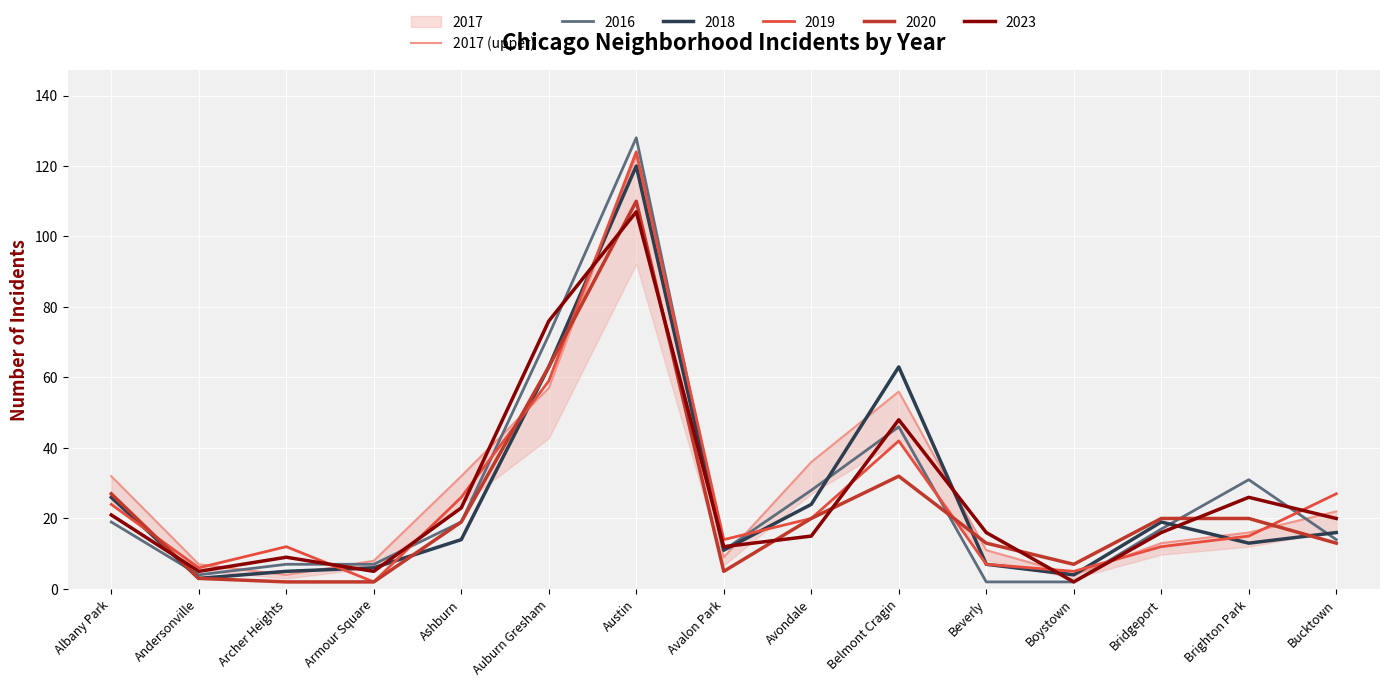

What is the difference between the second highest and minimum values?

53